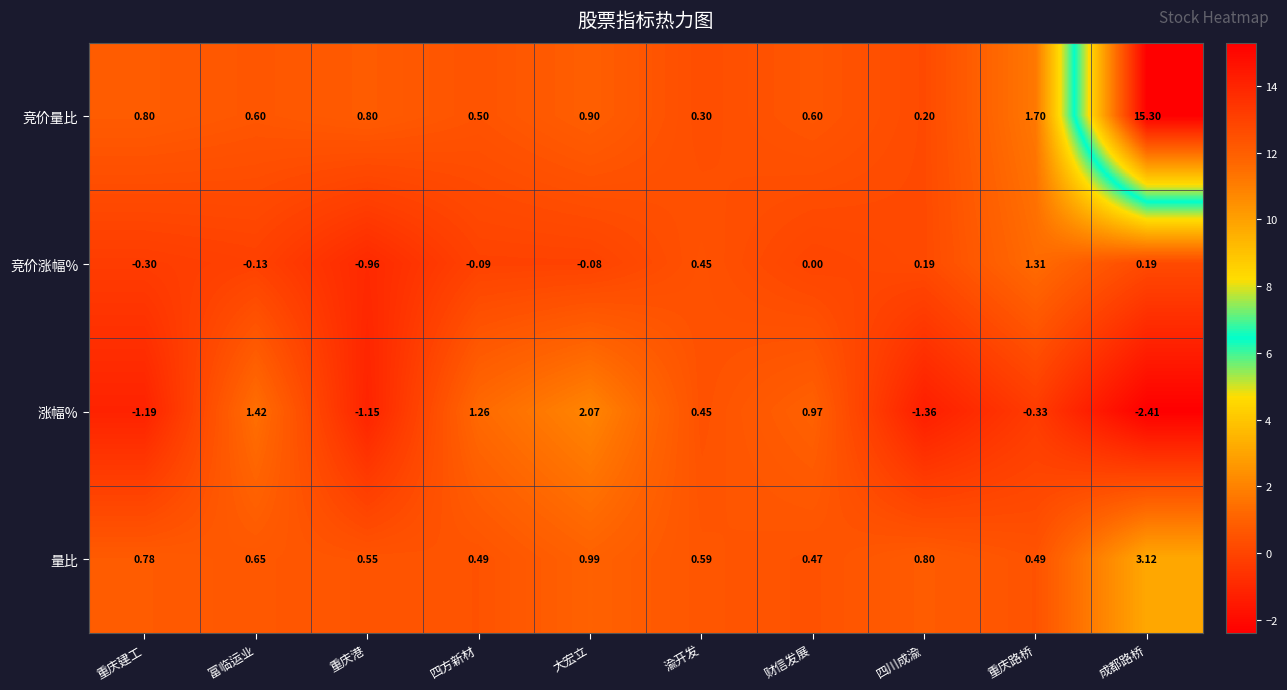

At which label does 量比 reach its minimum?

财信发展